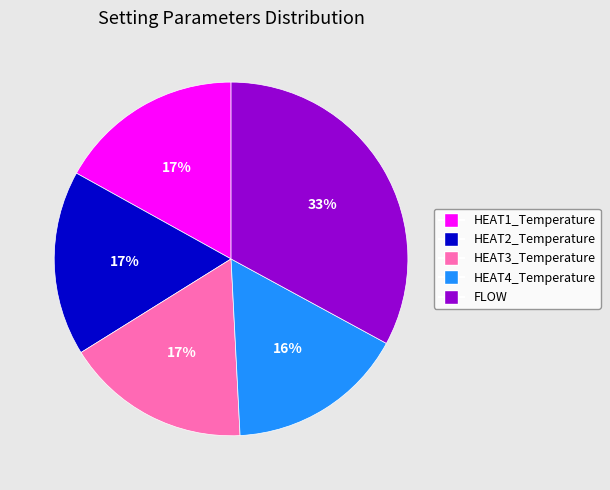

Is it true that HEAT1_Temperature is 4% of the pie?

False